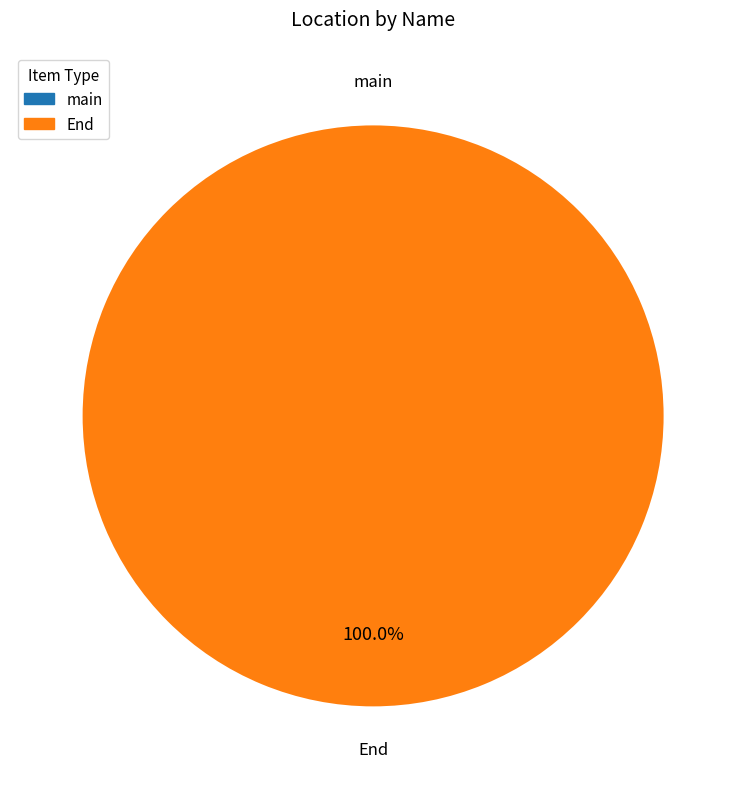

Rank the categories by value from highest to lowest.

End, main